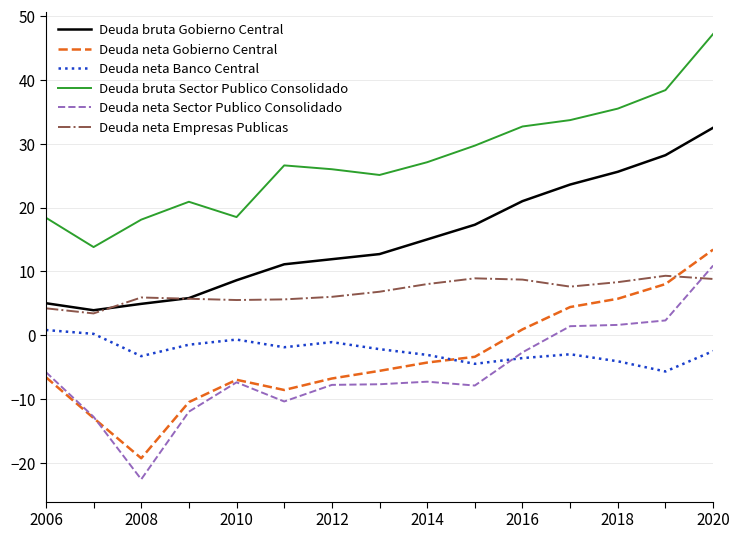

Which series ends up on top after the final intersection of Deuda neta Empresas Publicas and Deuda neta Sector Publico Consolidado?

Deuda neta Sector Publico Consolidado